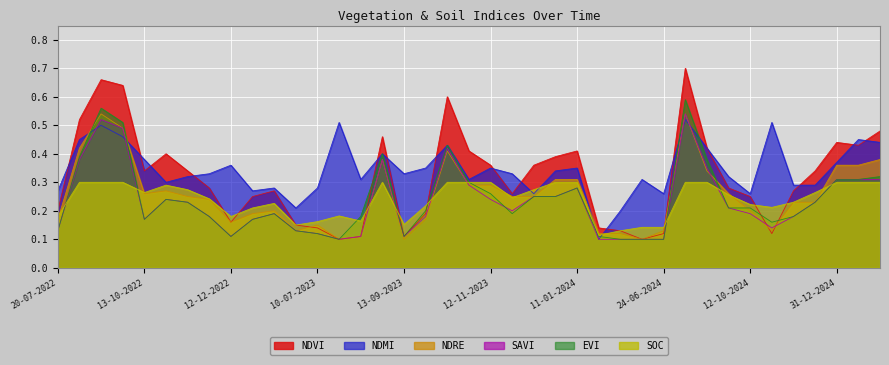

Count the ndvi values in the range 0 to 1.

39